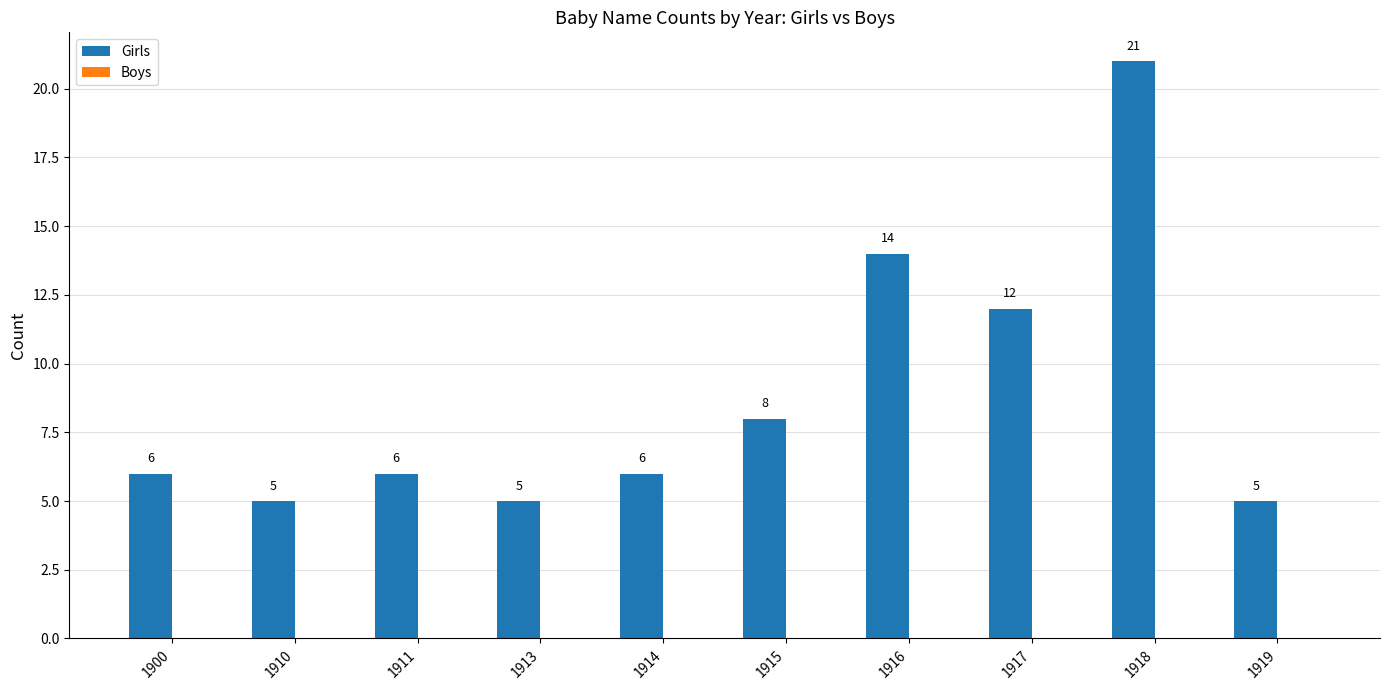

Between 1919 and 1914, which is larger?

1914